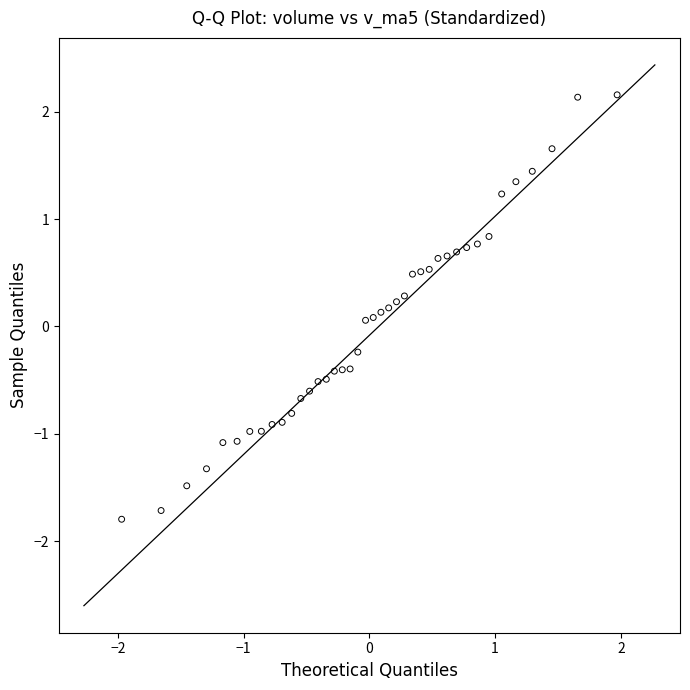

What is the range of X values (max minus min)?

3.9